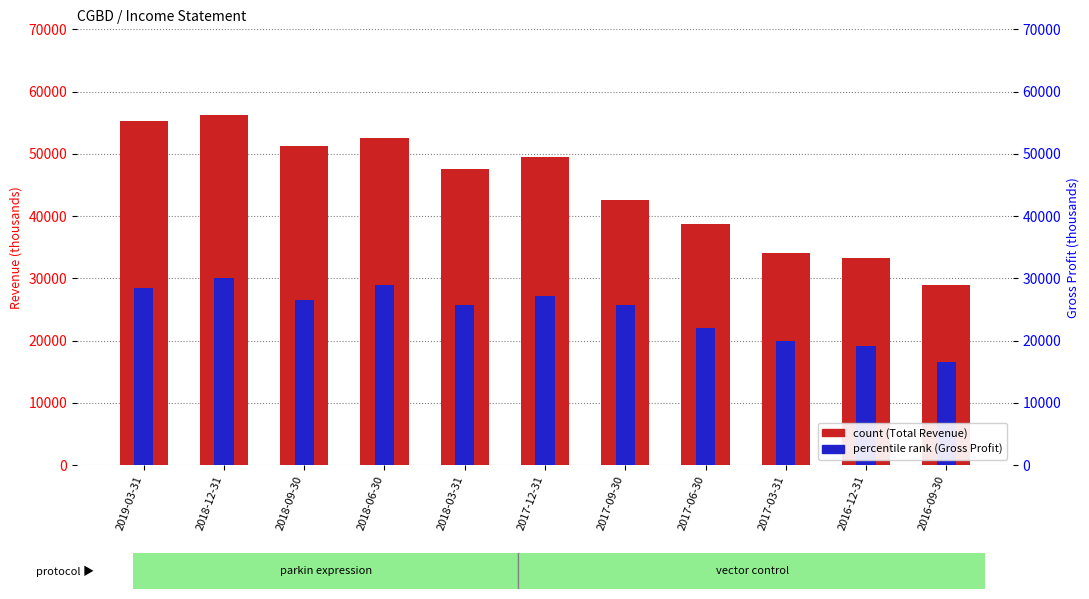

Rank the categories by Gross Profit value from lowest to highest.

2016-09-30, 2016-12-31, 2017-03-31, 2017-06-30, 2018-03-31, 2017-09-30, 2018-09-30, 2017-12-31, 2019-03-31, 2018-06-30, 2018-12-31